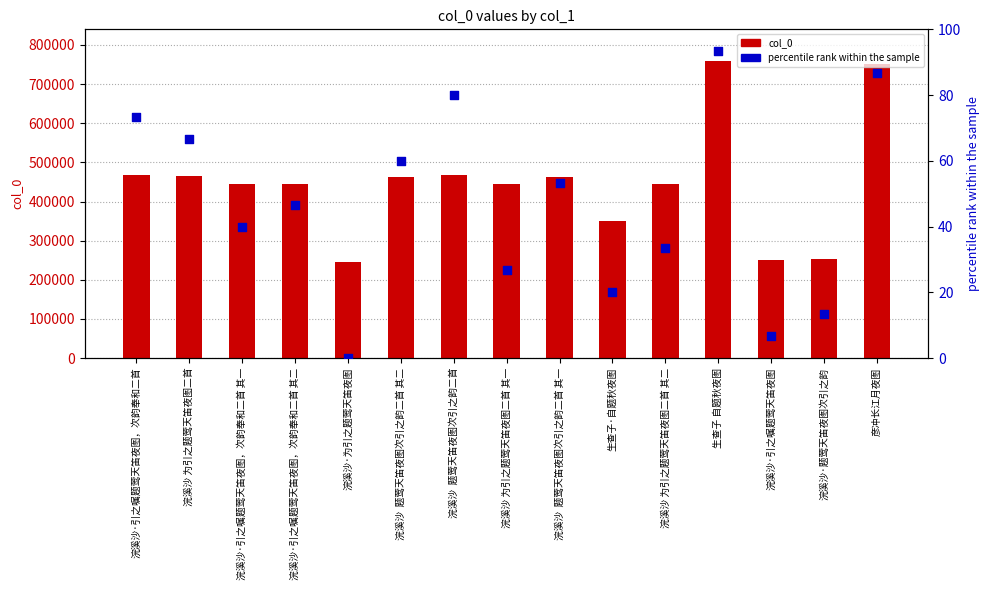

At which category is the sum across all series the highest?

生查子 自题秋夜图